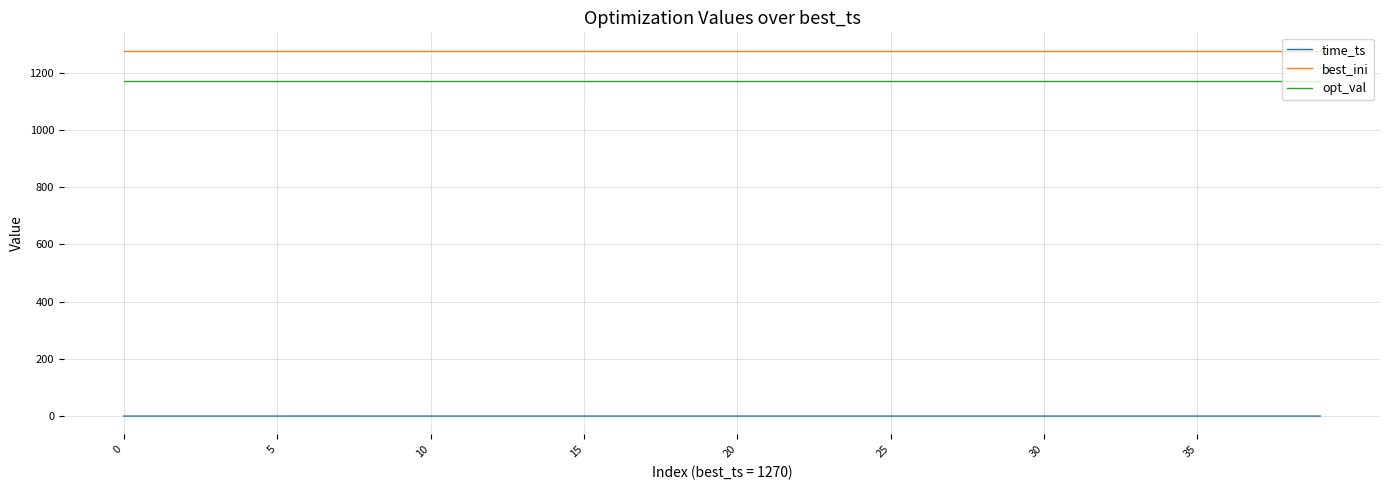

What is the highest value of the best_ini series?

1277.0